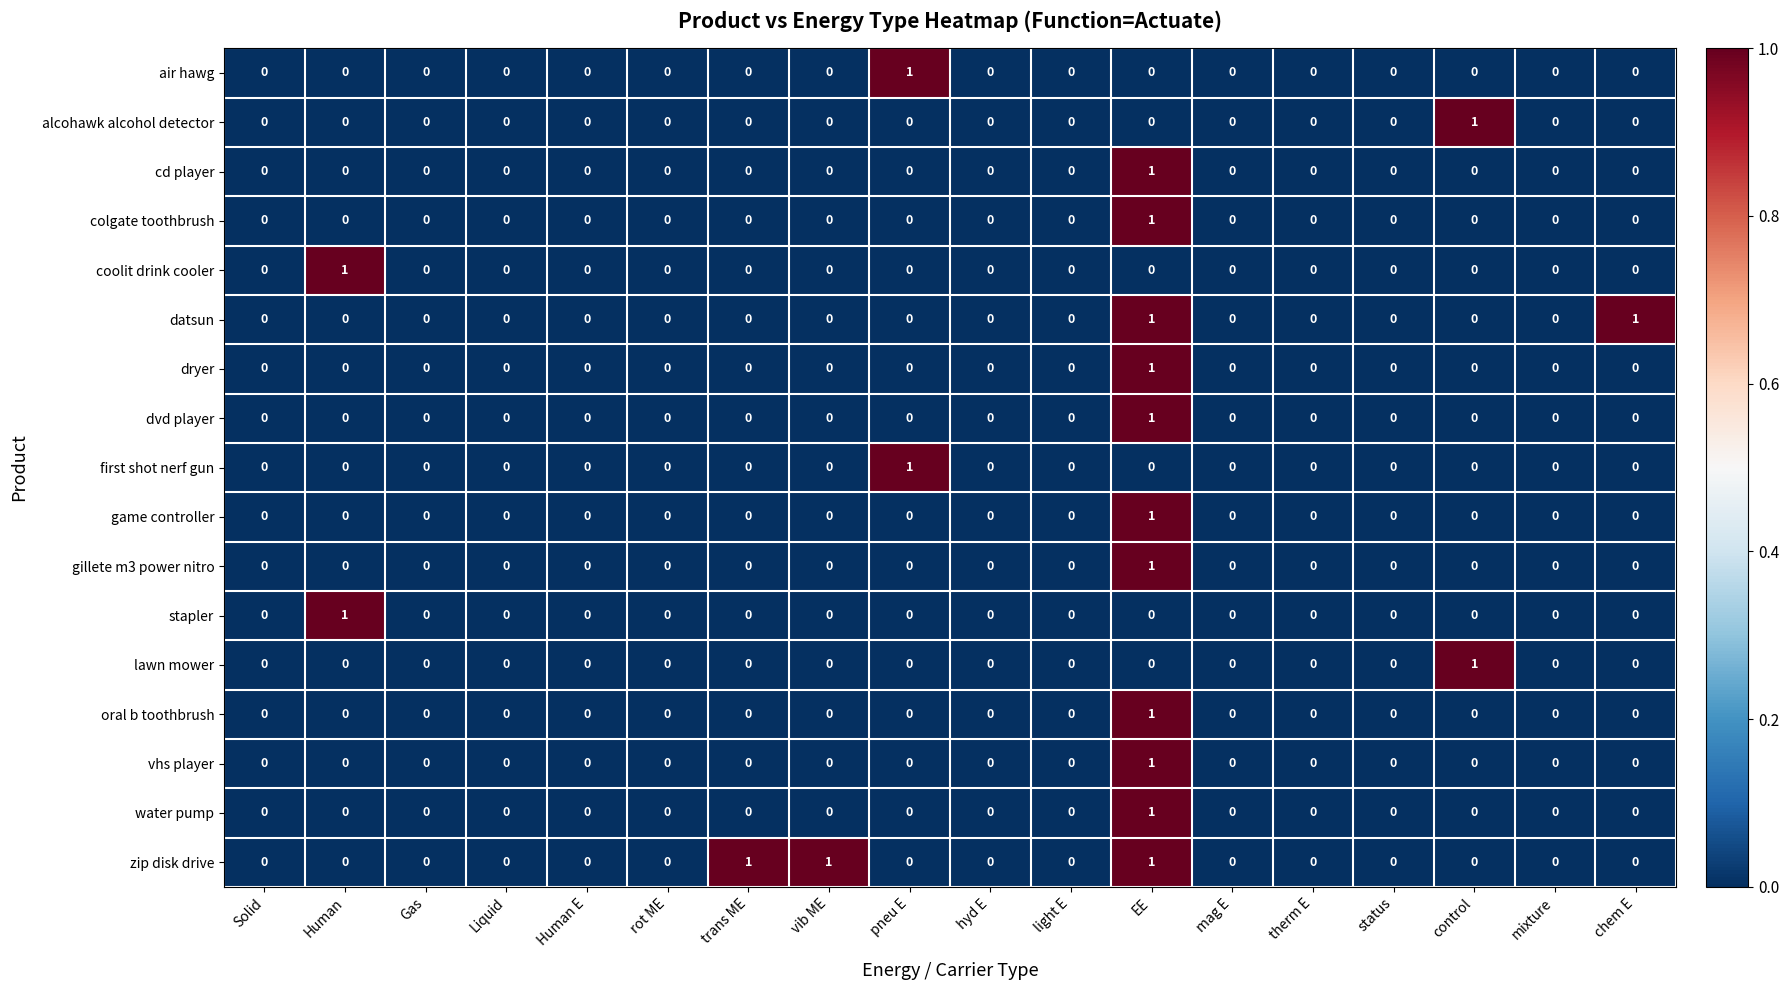

The oral b toothbrush series shows -1 at vib ME. True or false?

False